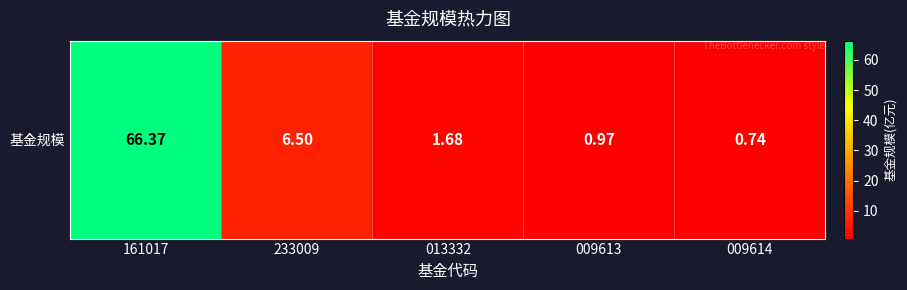

Rank the categories by value from lowest to highest.

009614, 009613, 013332, 233009, 161017